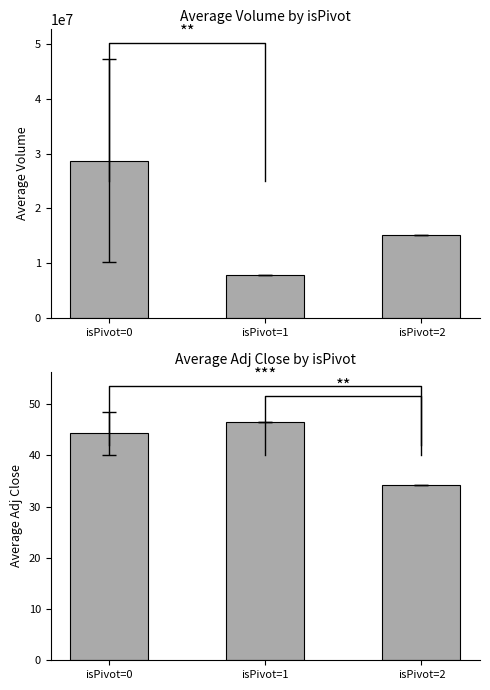

What is the difference between the maximum and second lowest values in the Adj Close series?

2.1